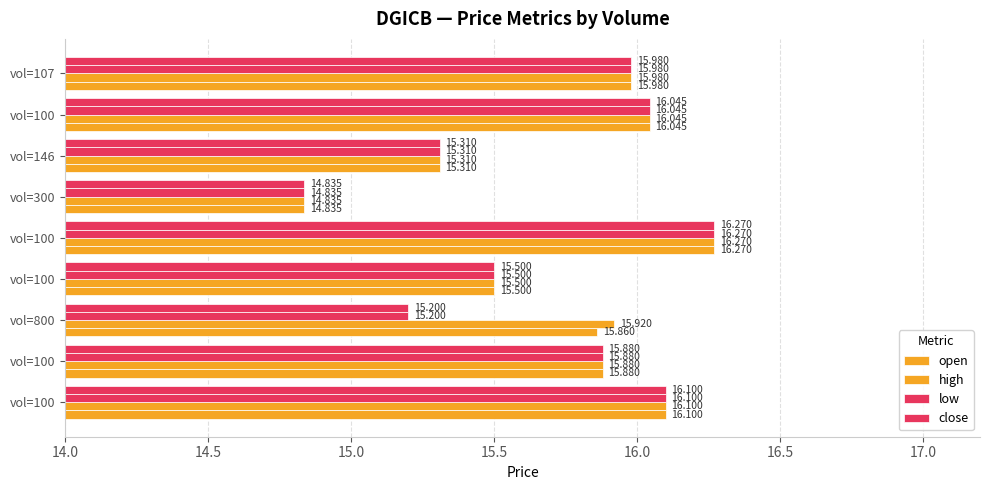

How many distinct data groups are displayed?

4